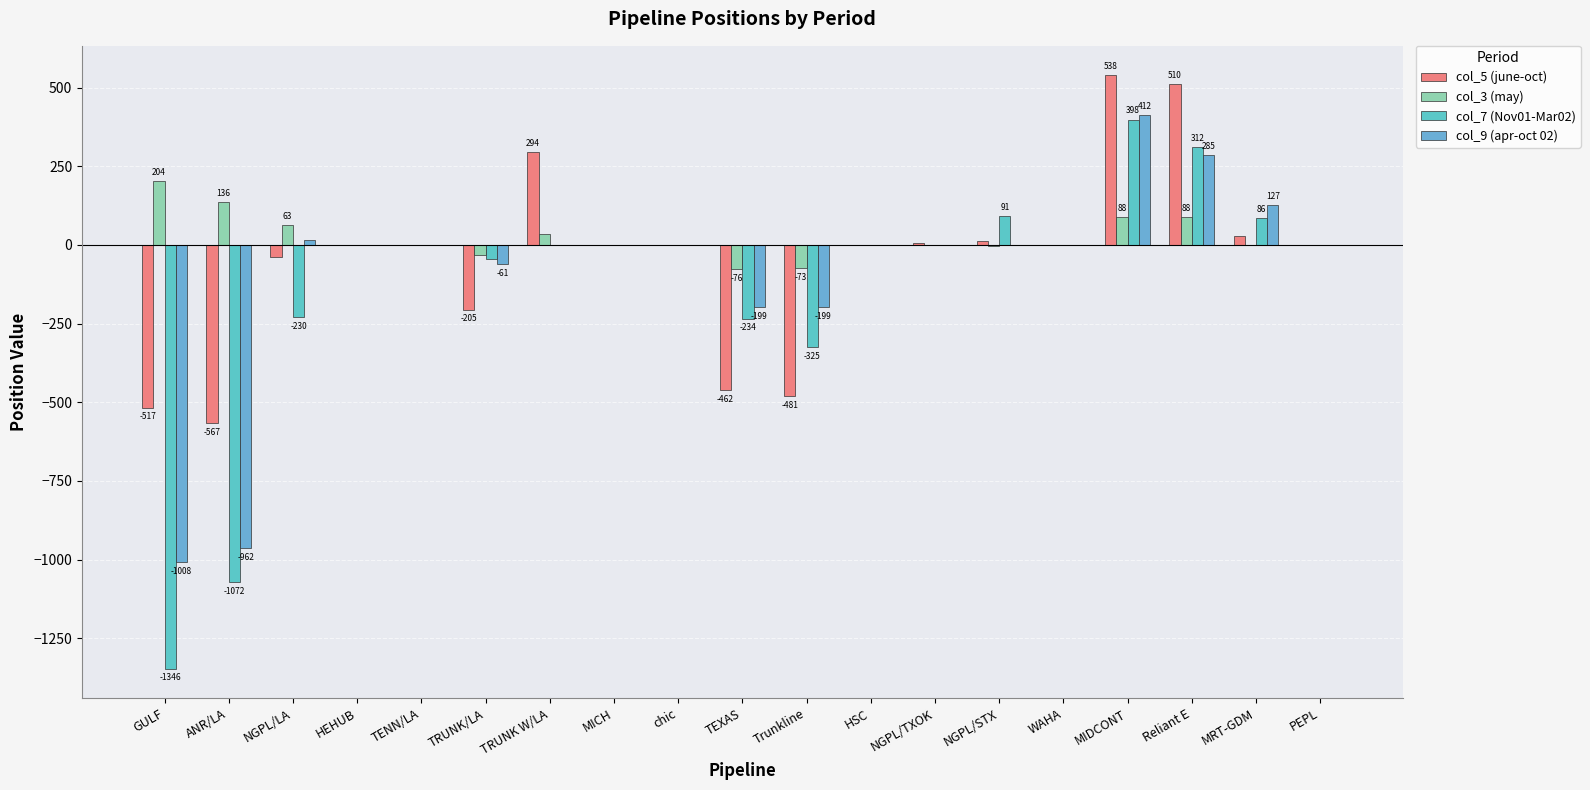

The value of col_3 (may) at PEPL is 85.8. True or false?

False